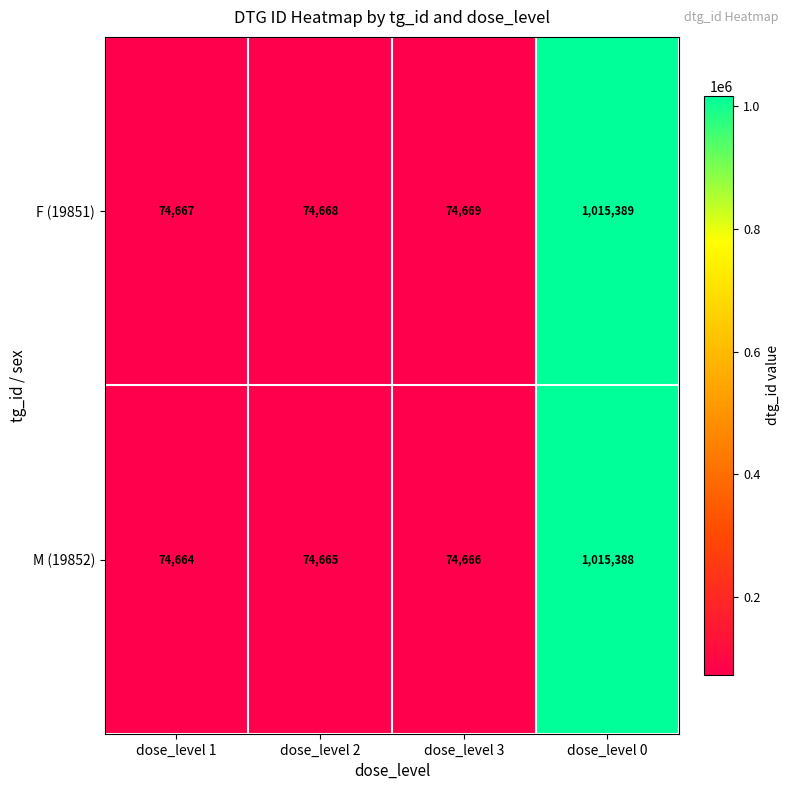

The value of M (19852) at dose_level 1 is 118959. True or false?

False